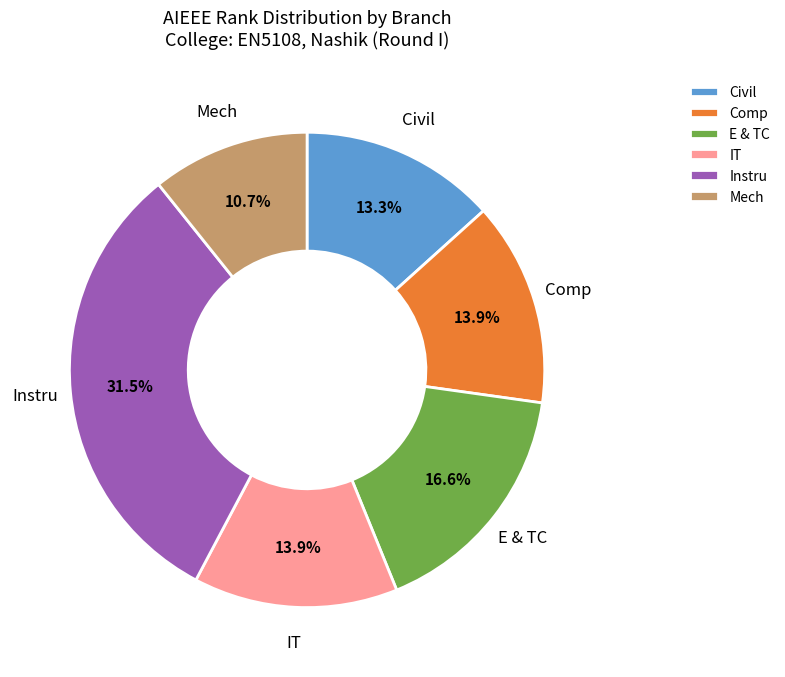

Between E & TC and Comp, which is larger?

E & TC